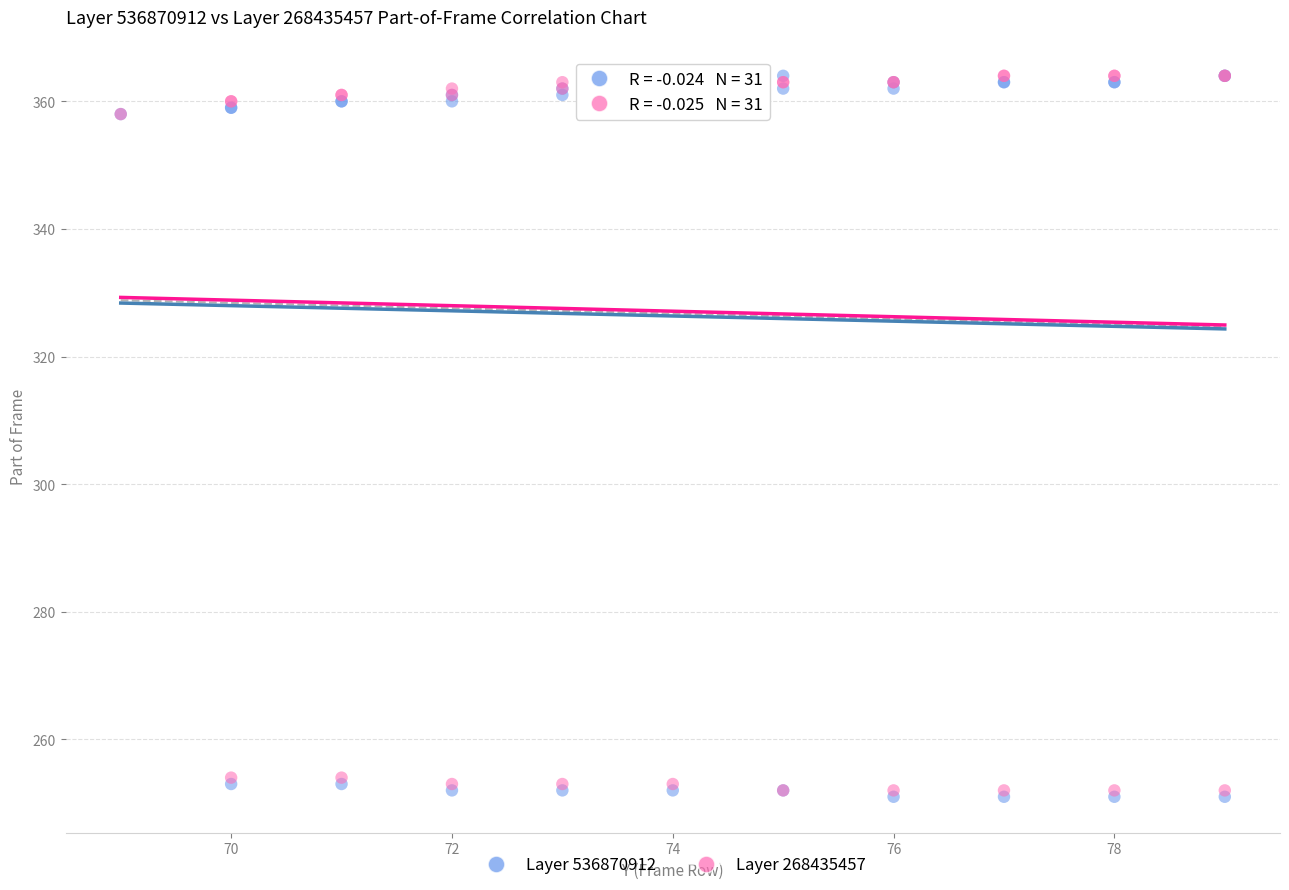

Which series contains the lowest Y value?

Layer 536870912